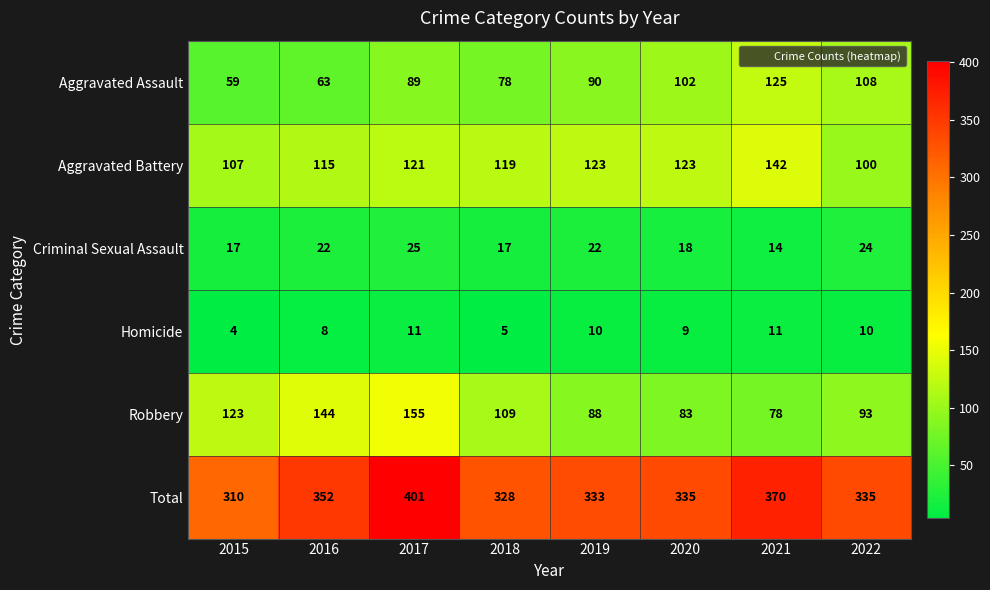

List the series in order of their peak value, lowest first.

Homicide, Criminal Sexual Assault, Aggravated Assault, Aggravated Battery, Robbery, Total